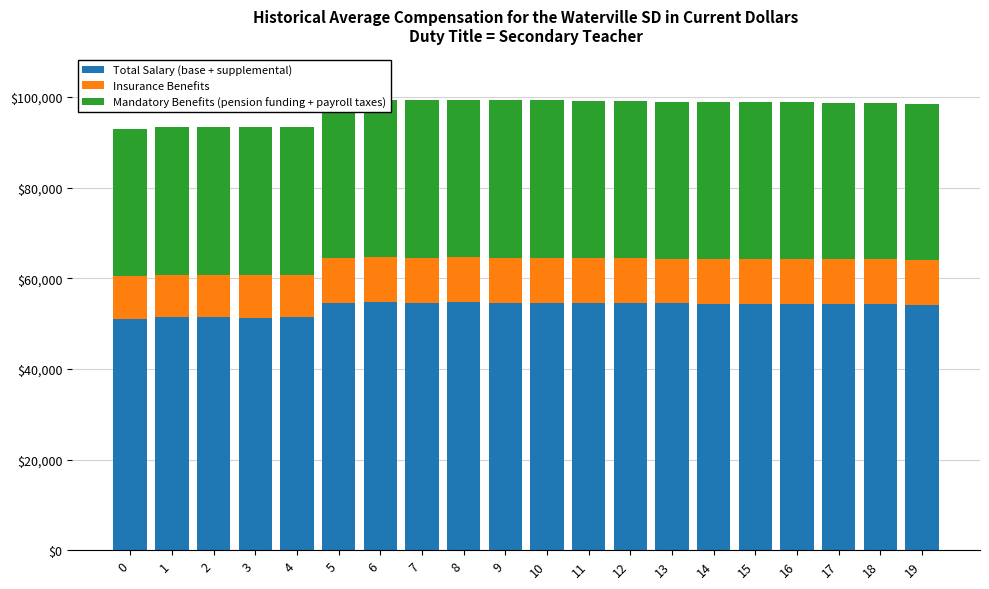

Does the chart contain any negative values?

No